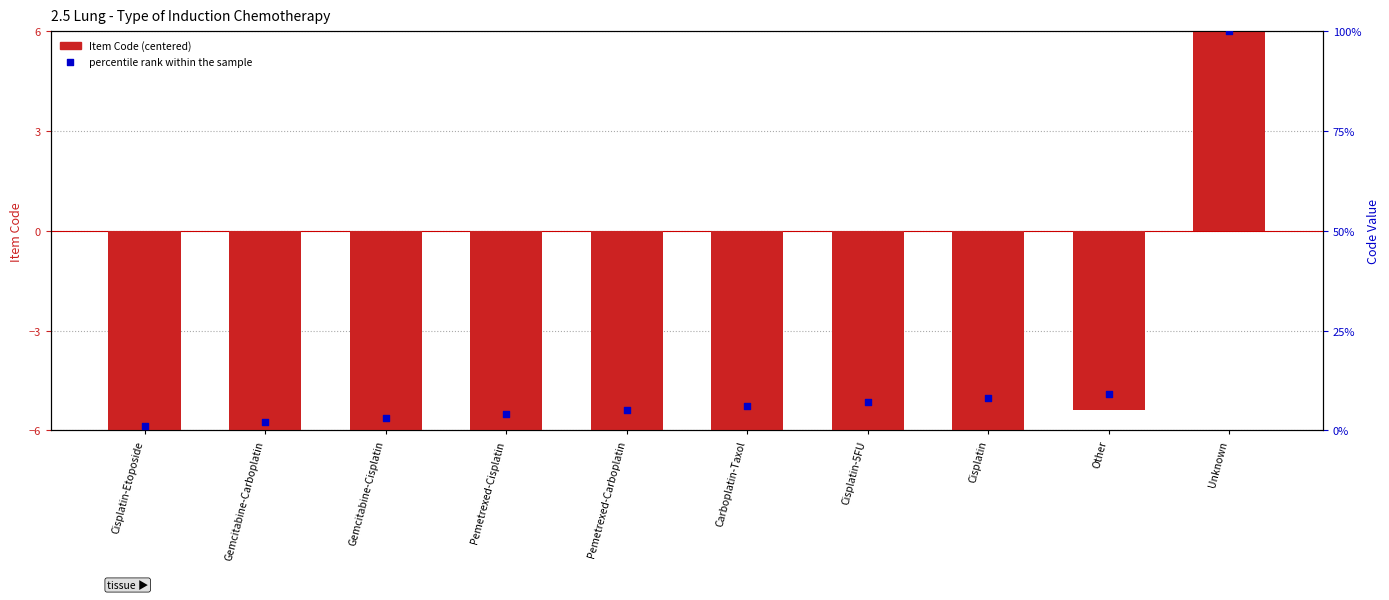

At which category is the sum across all series the highest?

Unknown